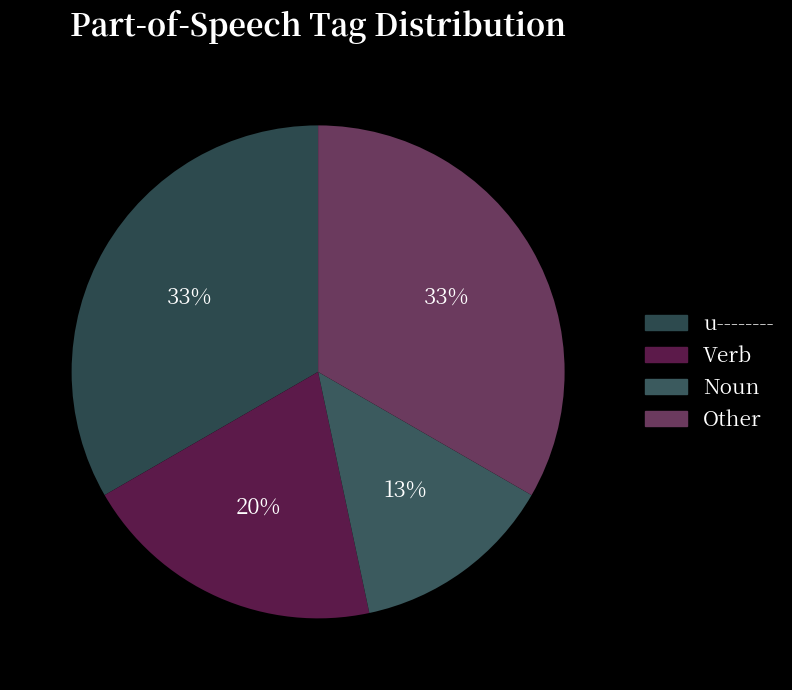

Count the number of slices in the pie.

4